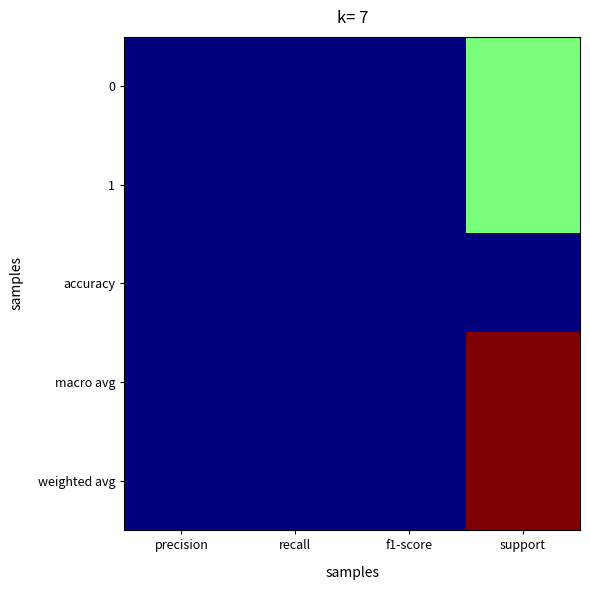

How many categories are shown in the chart?

4